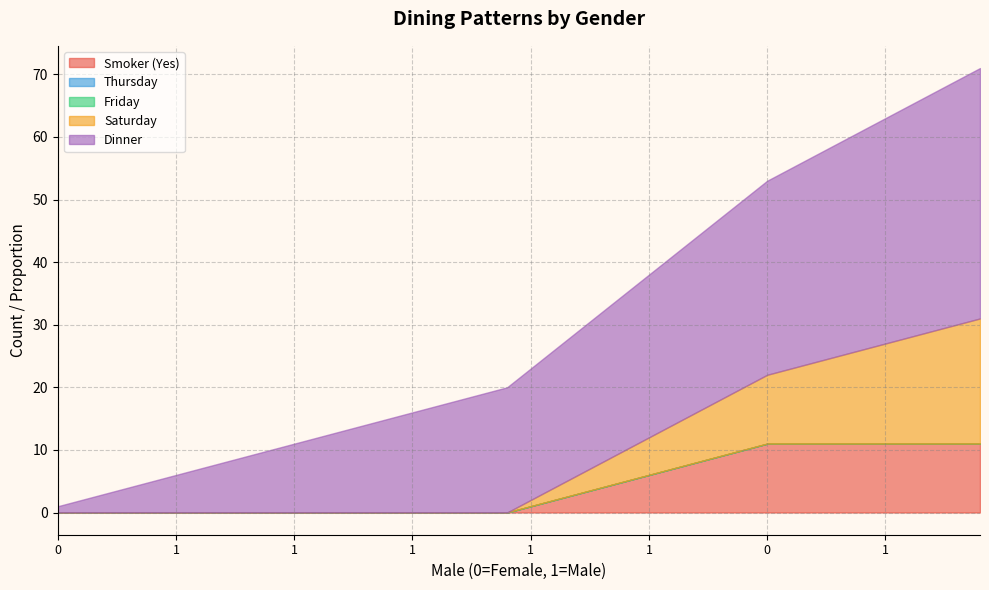

What are all the series names shown in the legend?

Smoker (Yes), Thursday, Friday, Saturday, Dinner